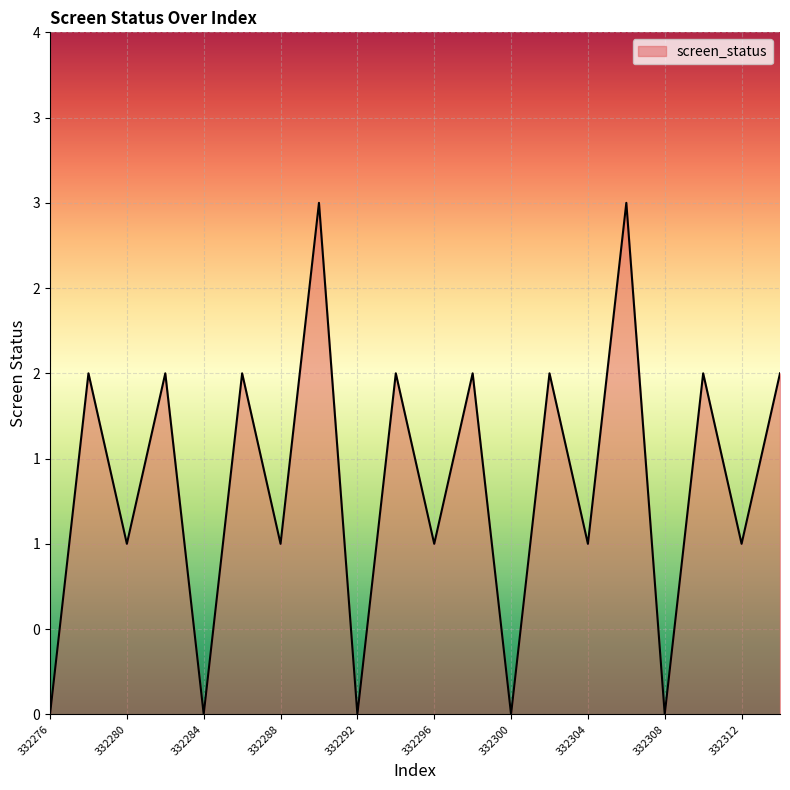

At which category does the chart reach its minimum across all series?

332276